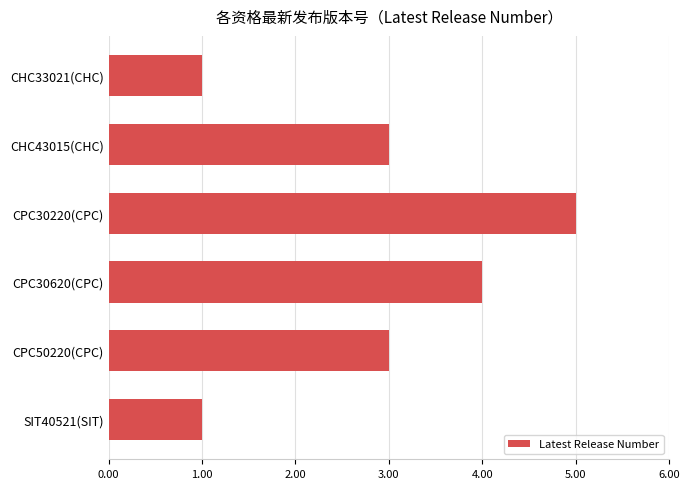

True or false: the data shows 0 at SIT40521(SIT).

False